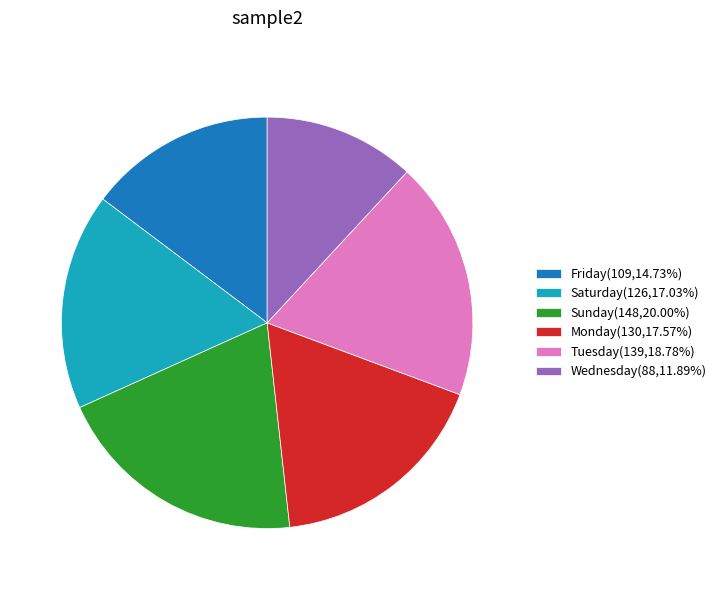

What is the ratio of the value at Saturday(126,17.03%) to the value at Sunday(148,20.00%)?

0.9